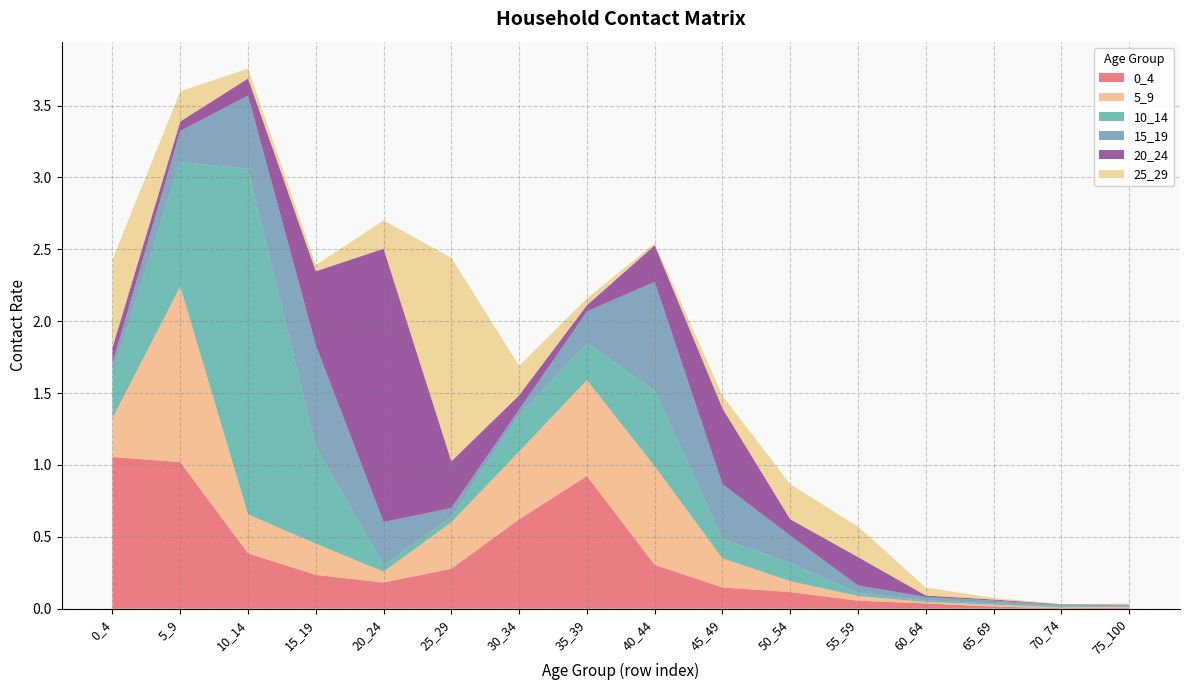

Reading right to left, extract all data points from this chart.

0_4: 0.0	0.0	0.0	0.0	0.1	0.1	0.1	0.3	0.9	0.6	0.3	0.2	0.2	0.4	1.0	1.1
5_9: 0.0	0.0	0.0	0.0	0.0	0.1	0.2	0.7	0.7	0.5	0.3	0.1	0.2	0.3	1.2	0.3
10_14: 0.0	0.0	0.0	0.0	0.0	0.1	0.1	0.5	0.3	0.3	0.0	0.0	0.7	2.4	0.9	0.3
15_19: 0.0	0.0	0.0	0.0	0.1	0.2	0.4	0.8	0.2	0.0	0.1	0.3	0.7	0.5	0.2	0.1
20_24: 0.0	0.0	0.0	0.0	0.2	0.1	0.5	0.3	0.0	0.1	0.3	1.9	0.5	0.1	0.1	0.1
25_29: 0.0	0.0	0.0	0.1	0.2	0.2	0.1	0.0	0.0	0.2	1.4	0.2	0.0	0.1	0.2	0.6